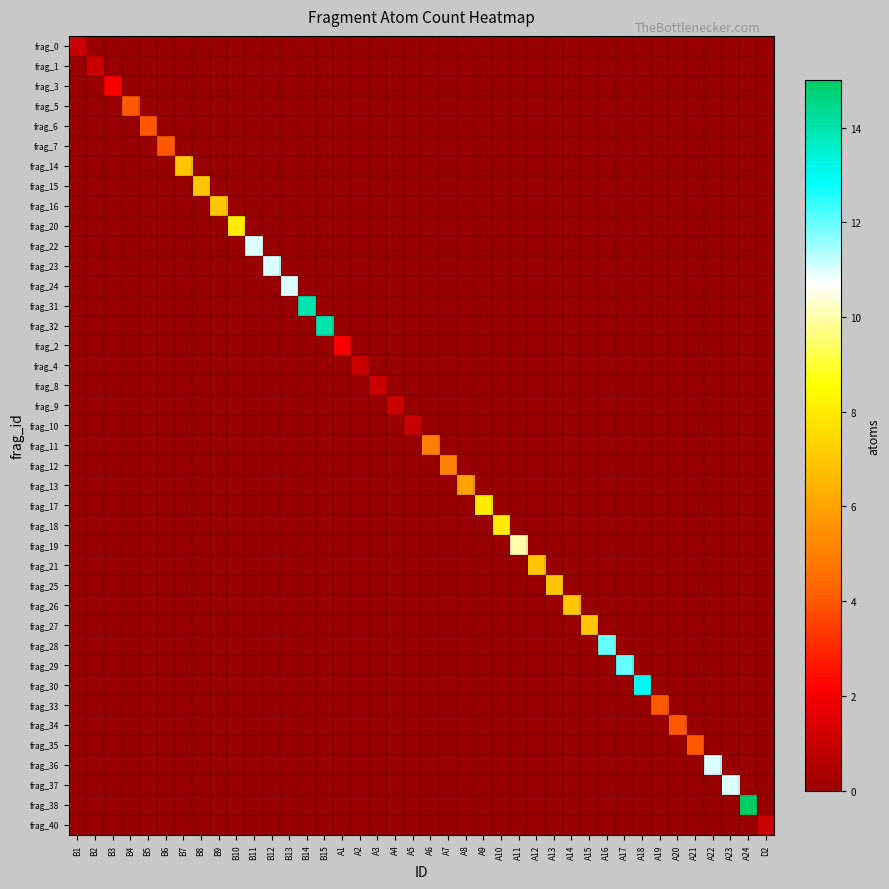

Reading left to right, transcribe all the data shown in this chart.

frag_0: B1=1	B2=0	B3=0	B4=0	B5=0	B6=0	B7=0	B8=0	B9=0	B10=0	B11=0	B12=0	B13=0	B14=0	B15=0	A1=0	A2=0	A3=0	A4=0	A5=0	A6=0	A7=0	A8=0	A9=0	A10=0	A11=0	A12=0	A13=0	A14=0	A15=0	A16=0	A17=0	A18=0	A19=0	A20=0	A21=0	A22=0	A23=0	A24=0	D2=0
frag_1: B1=0	B2=1	B3=0	B4=0	B5=0	B6=0	B7=0	B8=0	B9=0	B10=0	B11=0	B12=0	B13=0	B14=0	B15=0	A1=0	A2=0	A3=0	A4=0	A5=0	A6=0	A7=0	A8=0	A9=0	A10=0	A11=0	A12=0	A13=0	A14=0	A15=0	A16=0	A17=0	A18=0	A19=0	A20=0	A21=0	A22=0	A23=0	A24=0	D2=0
frag_3: B1=0	B2=0	B3=2	B4=0	B5=0	B6=0	B7=0	B8=0	B9=0	B10=0	B11=0	B12=0	B13=0	B14=0	B15=0	A1=0	A2=0	A3=0	A4=0	A5=0	A6=0	A7=0	A8=0	A9=0	A10=0	A11=0	A12=0	A13=0	A14=0	A15=0	A16=0	A17=0	A18=0	A19=0	A20=0	A21=0	A22=0	A23=0	A24=0	D2=0
frag_5: B1=0	B2=0	B3=0	B4=4	B5=0	B6=0	B7=0	B8=0	B9=0	B10=0	B11=0	B12=0	B13=0	B14=0	B15=0	A1=0	A2=0	A3=0	A4=0	A5=0	A6=0	A7=0	A8=0	A9=0	A10=0	A11=0	A12=0	A13=0	A14=0	A15=0	A16=0	A17=0	A18=0	A19=0	A20=0	A21=0	A22=0	A23=0	A24=0	D2=0
frag_6: B1=0	B2=0	B3=0	B4=0	B5=4	B6=0	B7=0	B8=0	B9=0	B10=0	B11=0	B12=0	B13=0	B14=0	B15=0	A1=0	A2=0	A3=0	A4=0	A5=0	A6=0	A7=0	A8=0	A9=0	A10=0	A11=0	A12=0	A13=0	A14=0	A15=0	A16=0	A17=0	A18=0	A19=0	A20=0	A21=0	A22=0	A23=0	A24=0	D2=0
frag_7: B1=0	B2=0	B3=0	B4=0	B5=0	B6=4	B7=0	B8=0	B9=0	B10=0	B11=0	B12=0	B13=0	B14=0	B15=0	A1=0	A2=0	A3=0	A4=0	A5=0	A6=0	A7=0	A8=0	A9=0	A10=0	A11=0	A12=0	A13=0	A14=0	A15=0	A16=0	A17=0	A18=0	A19=0	A20=0	A21=0	A22=0	A23=0	A24=0	D2=0
frag_14: B1=0	B2=0	B3=0	B4=0	B5=0	B6=0	B7=7	B8=0	B9=0	B10=0	B11=0	B12=0	B13=0	B14=0	B15=0	A1=0	A2=0	A3=0	A4=0	A5=0	A6=0	A7=0	A8=0	A9=0	A10=0	A11=0	A12=0	A13=0	A14=0	A15=0	A16=0	A17=0	A18=0	A19=0	A20=0	A21=0	A22=0	A23=0	A24=0	D2=0
frag_15: B1=0	B2=0	B3=0	B4=0	B5=0	B6=0	B7=0	B8=7	B9=0	B10=0	B11=0	B12=0	B13=0	B14=0	B15=0	A1=0	A2=0	A3=0	A4=0	A5=0	A6=0	A7=0	A8=0	A9=0	A10=0	A11=0	A12=0	A13=0	A14=0	A15=0	A16=0	A17=0	A18=0	A19=0	A20=0	A21=0	A22=0	A23=0	A24=0	D2=0
frag_16: B1=0	B2=0	B3=0	B4=0	B5=0	B6=0	B7=0	B8=0	B9=7	B10=0	B11=0	B12=0	B13=0	B14=0	B15=0	A1=0	A2=0	A3=0	A4=0	A5=0	A6=0	A7=0	A8=0	A9=0	A10=0	A11=0	A12=0	A13=0	A14=0	A15=0	A16=0	A17=0	A18=0	A19=0	A20=0	A21=0	A22=0	A23=0	A24=0	D2=0
frag_20: B1=0	B2=0	B3=0	B4=0	B5=0	B6=0	B7=0	B8=0	B9=0	B10=8	B11=0	B12=0	B13=0	B14=0	B15=0	A1=0	A2=0	A3=0	A4=0	A5=0	A6=0	A7=0	A8=0	A9=0	A10=0	A11=0	A12=0	A13=0	A14=0	A15=0	A16=0	A17=0	A18=0	A19=0	A20=0	A21=0	A22=0	A23=0	A24=0	D2=0
frag_22: B1=0	B2=0	B3=0	B4=0	B5=0	B6=0	B7=0	B8=0	B9=0	B10=0	B11=11	B12=0	B13=0	B14=0	B15=0	A1=0	A2=0	A3=0	A4=0	A5=0	A6=0	A7=0	A8=0	A9=0	A10=0	A11=0	A12=0	A13=0	A14=0	A15=0	A16=0	A17=0	A18=0	A19=0	A20=0	A21=0	A22=0	A23=0	A24=0	D2=0
frag_23: B1=0	B2=0	B3=0	B4=0	B5=0	B6=0	B7=0	B8=0	B9=0	B10=0	B11=0	B12=11	B13=0	B14=0	B15=0	A1=0	A2=0	A3=0	A4=0	A5=0	A6=0	A7=0	A8=0	A9=0	A10=0	A11=0	A12=0	A13=0	A14=0	A15=0	A16=0	A17=0	A18=0	A19=0	A20=0	A21=0	A22=0	A23=0	A24=0	D2=0
frag_24: B1=0	B2=0	B3=0	B4=0	B5=0	B6=0	B7=0	B8=0	B9=0	B10=0	B11=0	B12=0	B13=11	B14=0	B15=0	A1=0	A2=0	A3=0	A4=0	A5=0	A6=0	A7=0	A8=0	A9=0	A10=0	A11=0	A12=0	A13=0	A14=0	A15=0	A16=0	A17=0	A18=0	A19=0	A20=0	A21=0	A22=0	A23=0	A24=0	D2=0
frag_31: B1=0	B2=0	B3=0	B4=0	B5=0	B6=0	B7=0	B8=0	B9=0	B10=0	B11=0	B12=0	B13=0	B14=14	B15=0	A1=0	A2=0	A3=0	A4=0	A5=0	A6=0	A7=0	A8=0	A9=0	A10=0	A11=0	A12=0	A13=0	A14=0	A15=0	A16=0	A17=0	A18=0	A19=0	A20=0	A21=0	A22=0	A23=0	A24=0	D2=0
frag_32: B1=0	B2=0	B3=0	B4=0	B5=0	B6=0	B7=0	B8=0	B9=0	B10=0	B11=0	B12=0	B13=0	B14=0	B15=14	A1=0	A2=0	A3=0	A4=0	A5=0	A6=0	A7=0	A8=0	A9=0	A10=0	A11=0	A12=0	A13=0	A14=0	A15=0	A16=0	A17=0	A18=0	A19=0	A20=0	A21=0	A22=0	A23=0	A24=0	D2=0
frag_2: B1=0	B2=0	B3=0	B4=0	B5=0	B6=0	B7=0	B8=0	B9=0	B10=0	B11=0	B12=0	B13=0	B14=0	B15=0	A1=2	A2=0	A3=0	A4=0	A5=0	A6=0	A7=0	A8=0	A9=0	A10=0	A11=0	A12=0	A13=0	A14=0	A15=0	A16=0	A17=0	A18=0	A19=0	A20=0	A21=0	A22=0	A23=0	A24=0	D2=0
frag_4: B1=0	B2=0	B3=0	B4=0	B5=0	B6=0	B7=0	B8=0	B9=0	B10=0	B11=0	B12=0	B13=0	B14=0	B15=0	A1=0	A2=1	A3=0	A4=0	A5=0	A6=0	A7=0	A8=0	A9=0	A10=0	A11=0	A12=0	A13=0	A14=0	A15=0	A16=0	A17=0	A18=0	A19=0	A20=0	A21=0	A22=0	A23=0	A24=0	D2=0
frag_8: B1=0	B2=0	B3=0	B4=0	B5=0	B6=0	B7=0	B8=0	B9=0	B10=0	B11=0	B12=0	B13=0	B14=0	B15=0	A1=0	A2=0	A3=1	A4=0	A5=0	A6=0	A7=0	A8=0	A9=0	A10=0	A11=0	A12=0	A13=0	A14=0	A15=0	A16=0	A17=0	A18=0	A19=0	A20=0	A21=0	A22=0	A23=0	A24=0	D2=0
frag_9: B1=0	B2=0	B3=0	B4=0	B5=0	B6=0	B7=0	B8=0	B9=0	B10=0	B11=0	B12=0	B13=0	B14=0	B15=0	A1=0	A2=0	A3=0	A4=1	A5=0	A6=0	A7=0	A8=0	A9=0	A10=0	A11=0	A12=0	A13=0	A14=0	A15=0	A16=0	A17=0	A18=0	A19=0	A20=0	A21=0	A22=0	A23=0	A24=0	D2=0
frag_10: B1=0	B2=0	B3=0	B4=0	B5=0	B6=0	B7=0	B8=0	B9=0	B10=0	B11=0	B12=0	B13=0	B14=0	B15=0	A1=0	A2=0	A3=0	A4=0	A5=1	A6=0	A7=0	A8=0	A9=0	A10=0	A11=0	A12=0	A13=0	A14=0	A15=0	A16=0	A17=0	A18=0	A19=0	A20=0	A21=0	A22=0	A23=0	A24=0	D2=0
frag_11: B1=0	B2=0	B3=0	B4=0	B5=0	B6=0	B7=0	B8=0	B9=0	B10=0	B11=0	B12=0	B13=0	B14=0	B15=0	A1=0	A2=0	A3=0	A4=0	A5=0	A6=5	A7=0	A8=0	A9=0	A10=0	A11=0	A12=0	A13=0	A14=0	A15=0	A16=0	A17=0	A18=0	A19=0	A20=0	A21=0	A22=0	A23=0	A24=0	D2=0
frag_12: B1=0	B2=0	B3=0	B4=0	B5=0	B6=0	B7=0	B8=0	B9=0	B10=0	B11=0	B12=0	B13=0	B14=0	B15=0	A1=0	A2=0	A3=0	A4=0	A5=0	A6=0	A7=5	A8=0	A9=0	A10=0	A11=0	A12=0	A13=0	A14=0	A15=0	A16=0	A17=0	A18=0	A19=0	A20=0	A21=0	A22=0	A23=0	A24=0	D2=0
frag_13: B1=0	B2=0	B3=0	B4=0	B5=0	B6=0	B7=0	B8=0	B9=0	B10=0	B11=0	B12=0	B13=0	B14=0	B15=0	A1=0	A2=0	A3=0	A4=0	A5=0	A6=0	A7=0	A8=6	A9=0	A10=0	A11=0	A12=0	A13=0	A14=0	A15=0	A16=0	A17=0	A18=0	A19=0	A20=0	A21=0	A22=0	A23=0	A24=0	D2=0
frag_17: B1=0	B2=0	B3=0	B4=0	B5=0	B6=0	B7=0	B8=0	B9=0	B10=0	B11=0	B12=0	B13=0	B14=0	B15=0	A1=0	A2=0	A3=0	A4=0	A5=0	A6=0	A7=0	A8=0	A9=8	A10=0	A11=0	A12=0	A13=0	A14=0	A15=0	A16=0	A17=0	A18=0	A19=0	A20=0	A21=0	A22=0	A23=0	A24=0	D2=0
frag_18: B1=0	B2=0	B3=0	B4=0	B5=0	B6=0	B7=0	B8=0	B9=0	B10=0	B11=0	B12=0	B13=0	B14=0	B15=0	A1=0	A2=0	A3=0	A4=0	A5=0	A6=0	A7=0	A8=0	A9=0	A10=8	A11=0	A12=0	A13=0	A14=0	A15=0	A16=0	A17=0	A18=0	A19=0	A20=0	A21=0	A22=0	A23=0	A24=0	D2=0
frag_19: B1=0	B2=0	B3=0	B4=0	B5=0	B6=0	B7=0	B8=0	B9=0	B10=0	B11=0	B12=0	B13=0	B14=0	B15=0	A1=0	A2=0	A3=0	A4=0	A5=0	A6=0	A7=0	A8=0	A9=0	A10=0	A11=10	A12=0	A13=0	A14=0	A15=0	A16=0	A17=0	A18=0	A19=0	A20=0	A21=0	A22=0	A23=0	A24=0	D2=0
frag_21: B1=0	B2=0	B3=0	B4=0	B5=0	B6=0	B7=0	B8=0	B9=0	B10=0	B11=0	B12=0	B13=0	B14=0	B15=0	A1=0	A2=0	A3=0	A4=0	A5=0	A6=0	A7=0	A8=0	A9=0	A10=0	A11=0	A12=7	A13=0	A14=0	A15=0	A16=0	A17=0	A18=0	A19=0	A20=0	A21=0	A22=0	A23=0	A24=0	D2=0
frag_25: B1=0	B2=0	B3=0	B4=0	B5=0	B6=0	B7=0	B8=0	B9=0	B10=0	B11=0	B12=0	B13=0	B14=0	B15=0	A1=0	A2=0	A3=0	A4=0	A5=0	A6=0	A7=0	A8=0	A9=0	A10=0	A11=0	A12=0	A13=7	A14=0	A15=0	A16=0	A17=0	A18=0	A19=0	A20=0	A21=0	A22=0	A23=0	A24=0	D2=0
frag_26: B1=0	B2=0	B3=0	B4=0	B5=0	B6=0	B7=0	B8=0	B9=0	B10=0	B11=0	B12=0	B13=0	B14=0	B15=0	A1=0	A2=0	A3=0	A4=0	A5=0	A6=0	A7=0	A8=0	A9=0	A10=0	A11=0	A12=0	A13=0	A14=7	A15=0	A16=0	A17=0	A18=0	A19=0	A20=0	A21=0	A22=0	A23=0	A24=0	D2=0
frag_27: B1=0	B2=0	B3=0	B4=0	B5=0	B6=0	B7=0	B8=0	B9=0	B10=0	B11=0	B12=0	B13=0	B14=0	B15=0	A1=0	A2=0	A3=0	A4=0	A5=0	A6=0	A7=0	A8=0	A9=0	A10=0	A11=0	A12=0	A13=0	A14=0	A15=7	A16=0	A17=0	A18=0	A19=0	A20=0	A21=0	A22=0	A23=0	A24=0	D2=0
frag_28: B1=0	B2=0	B3=0	B4=0	B5=0	B6=0	B7=0	B8=0	B9=0	B10=0	B11=0	B12=0	B13=0	B14=0	B15=0	A1=0	A2=0	A3=0	A4=0	A5=0	A6=0	A7=0	A8=0	A9=0	A10=0	A11=0	A12=0	A13=0	A14=0	A15=0	A16=12	A17=0	A18=0	A19=0	A20=0	A21=0	A22=0	A23=0	A24=0	D2=0
frag_29: B1=0	B2=0	B3=0	B4=0	B5=0	B6=0	B7=0	B8=0	B9=0	B10=0	B11=0	B12=0	B13=0	B14=0	B15=0	A1=0	A2=0	A3=0	A4=0	A5=0	A6=0	A7=0	A8=0	A9=0	A10=0	A11=0	A12=0	A13=0	A14=0	A15=0	A16=0	A17=12	A18=0	A19=0	A20=0	A21=0	A22=0	A23=0	A24=0	D2=0
frag_30: B1=0	B2=0	B3=0	B4=0	B5=0	B6=0	B7=0	B8=0	B9=0	B10=0	B11=0	B12=0	B13=0	B14=0	B15=0	A1=0	A2=0	A3=0	A4=0	A5=0	A6=0	A7=0	A8=0	A9=0	A10=0	A11=0	A12=0	A13=0	A14=0	A15=0	A16=0	A17=0	A18=13	A19=0	A20=0	A21=0	A22=0	A23=0	A24=0	D2=0
frag_33: B1=0	B2=0	B3=0	B4=0	B5=0	B6=0	B7=0	B8=0	B9=0	B10=0	B11=0	B12=0	B13=0	B14=0	B15=0	A1=0	A2=0	A3=0	A4=0	A5=0	A6=0	A7=0	A8=0	A9=0	A10=0	A11=0	A12=0	A13=0	A14=0	A15=0	A16=0	A17=0	A18=0	A19=4	A20=0	A21=0	A22=0	A23=0	A24=0	D2=0
frag_34: B1=0	B2=0	B3=0	B4=0	B5=0	B6=0	B7=0	B8=0	B9=0	B10=0	B11=0	B12=0	B13=0	B14=0	B15=0	A1=0	A2=0	A3=0	A4=0	A5=0	A6=0	A7=0	A8=0	A9=0	A10=0	A11=0	A12=0	A13=0	A14=0	A15=0	A16=0	A17=0	A18=0	A19=0	A20=4	A21=0	A22=0	A23=0	A24=0	D2=0
frag_35: B1=0	B2=0	B3=0	B4=0	B5=0	B6=0	B7=0	B8=0	B9=0	B10=0	B11=0	B12=0	B13=0	B14=0	B15=0	A1=0	A2=0	A3=0	A4=0	A5=0	A6=0	A7=0	A8=0	A9=0	A10=0	A11=0	A12=0	A13=0	A14=0	A15=0	A16=0	A17=0	A18=0	A19=0	A20=0	A21=4	A22=0	A23=0	A24=0	D2=0
frag_36: B1=0	B2=0	B3=0	B4=0	B5=0	B6=0	B7=0	B8=0	B9=0	B10=0	B11=0	B12=0	B13=0	B14=0	B15=0	A1=0	A2=0	A3=0	A4=0	A5=0	A6=0	A7=0	A8=0	A9=0	A10=0	A11=0	A12=0	A13=0	A14=0	A15=0	A16=0	A17=0	A18=0	A19=0	A20=0	A21=0	A22=11	A23=0	A24=0	D2=0
frag_37: B1=0	B2=0	B3=0	B4=0	B5=0	B6=0	B7=0	B8=0	B9=0	B10=0	B11=0	B12=0	B13=0	B14=0	B15=0	A1=0	A2=0	A3=0	A4=0	A5=0	A6=0	A7=0	A8=0	A9=0	A10=0	A11=0	A12=0	A13=0	A14=0	A15=0	A16=0	A17=0	A18=0	A19=0	A20=0	A21=0	A22=0	A23=11	A24=0	D2=0
frag_38: B1=0	B2=0	B3=0	B4=0	B5=0	B6=0	B7=0	B8=0	B9=0	B10=0	B11=0	B12=0	B13=0	B14=0	B15=0	A1=0	A2=0	A3=0	A4=0	A5=0	A6=0	A7=0	A8=0	A9=0	A10=0	A11=0	A12=0	A13=0	A14=0	A15=0	A16=0	A17=0	A18=0	A19=0	A20=0	A21=0	A22=0	A23=0	A24=15	D2=0
frag_40: B1=0	B2=0	B3=0	B4=0	B5=0	B6=0	B7=0	B8=0	B9=0	B10=0	B11=0	B12=0	B13=0	B14=0	B15=0	A1=0	A2=0	A3=0	A4=0	A5=0	A6=0	A7=0	A8=0	A9=0	A10=0	A11=0	A12=0	A13=0	A14=0	A15=0	A16=0	A17=0	A18=0	A19=0	A20=0	A21=0	A22=0	A23=0	A24=0	D2=1